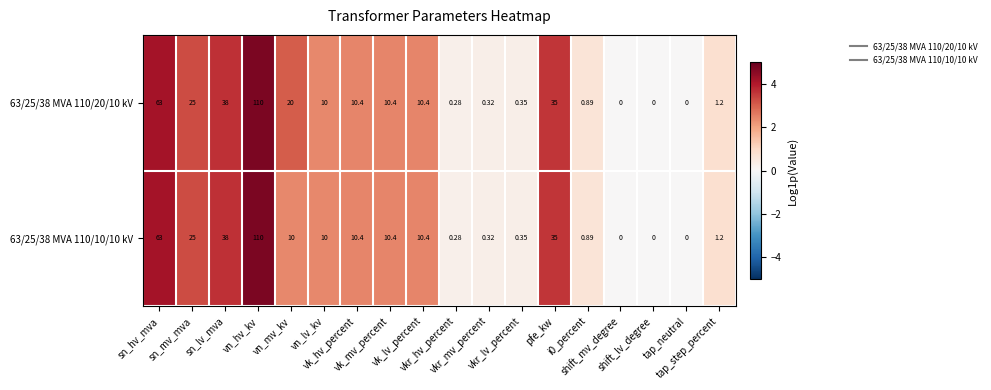

Which series changed the most between vn_hv_kv and vn_mv_kv?

63/25/38 MVA 110/10/10 kV